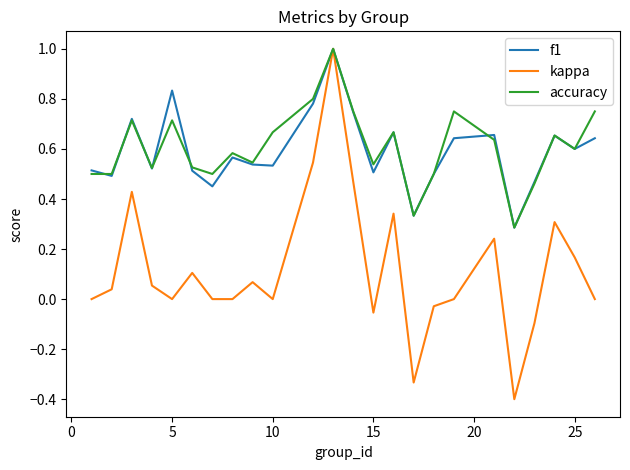

Which series has the largest range (max minus min)?

kappa